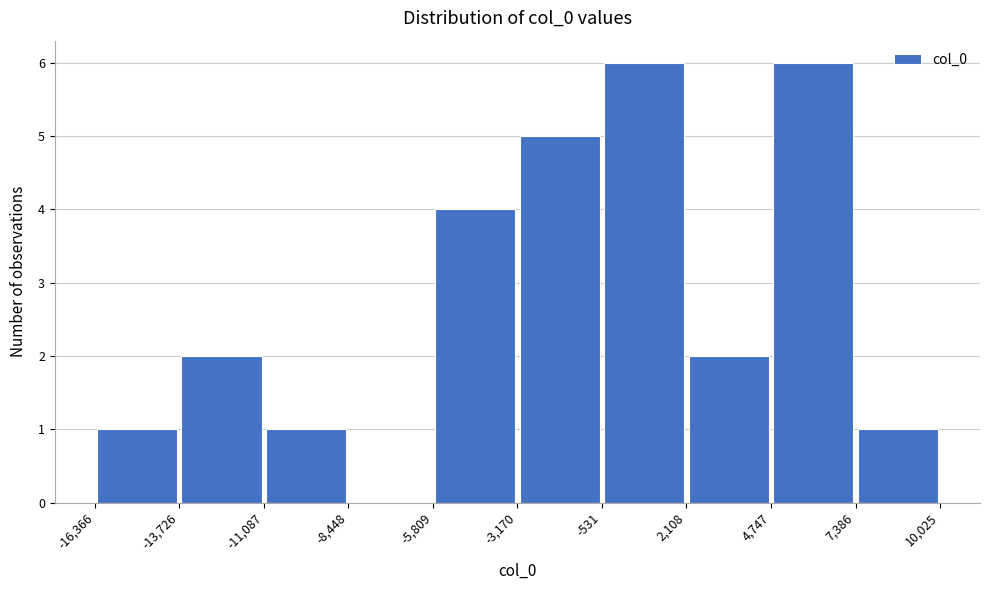

What is the height of the bar covering 2,108 to 4,747 on the x-axis? The values are not printed on the chart, so give them approximately, as read against the axis.

2